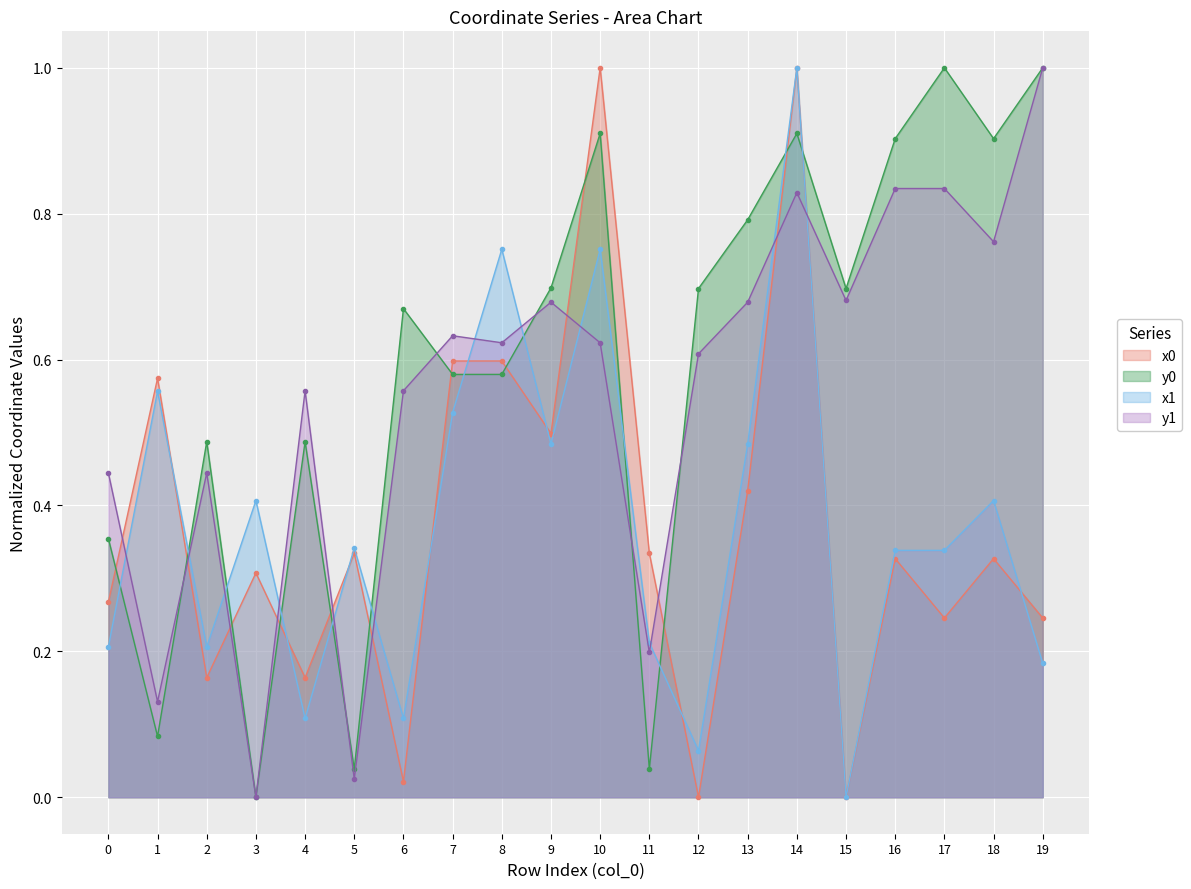

Where is y0 nearest to the value 0?

3